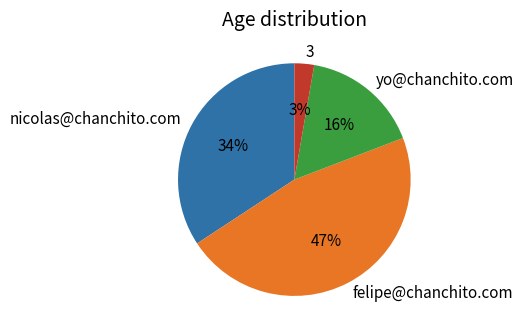

Between 3 and nicolas@chanchito.com, which is larger?

nicolas@chanchito.com